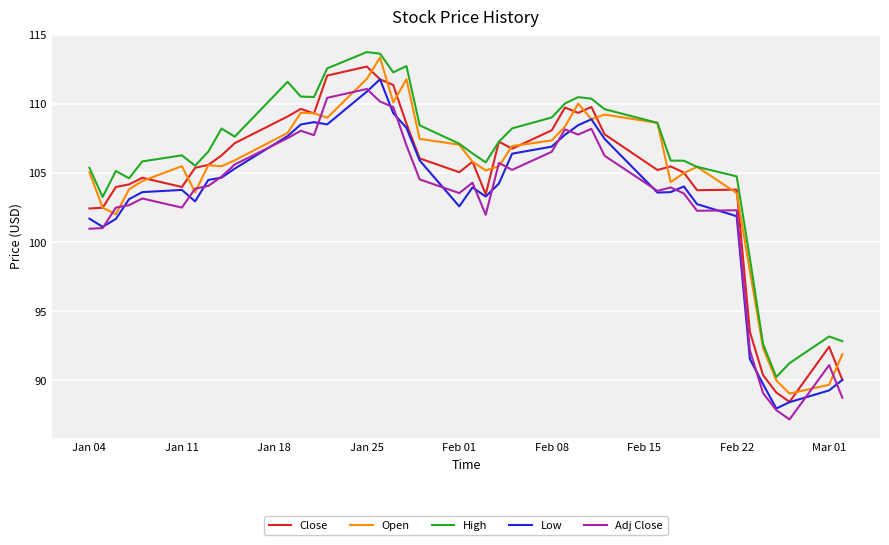

True or false: Close and Adj Close cross at least once.

False